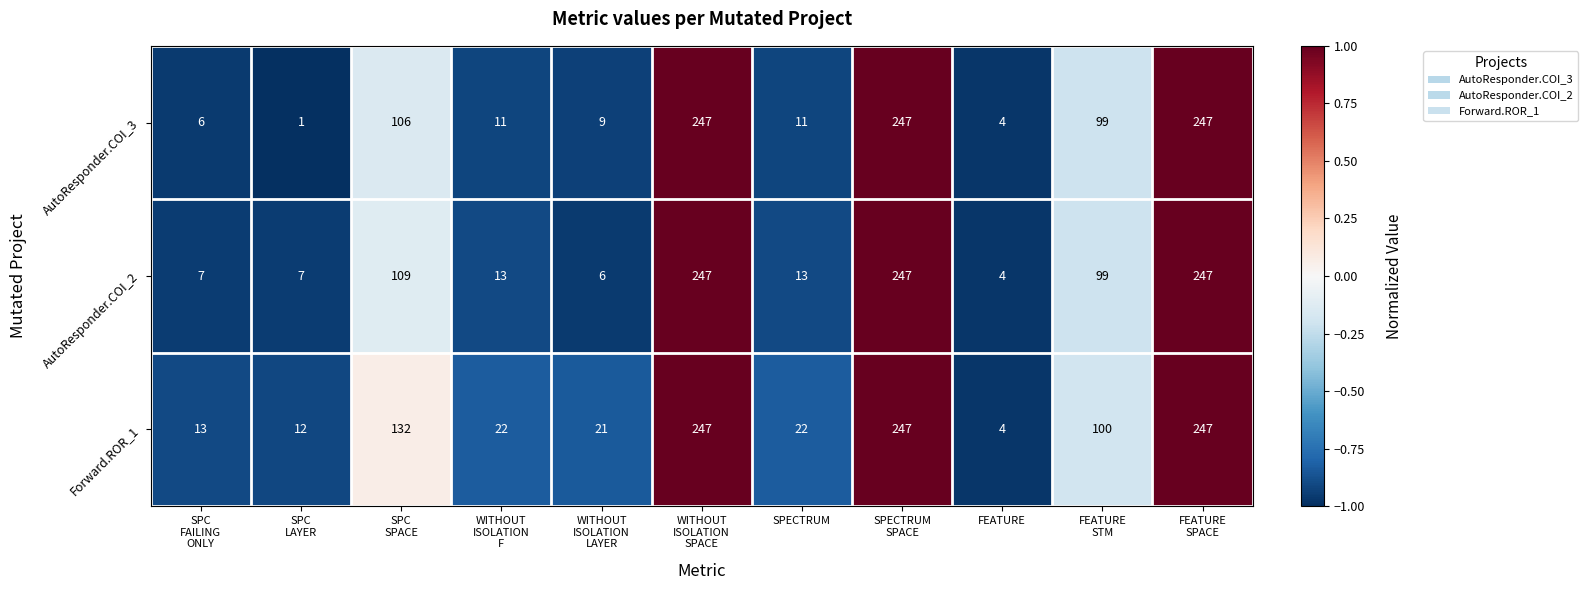

Which series has the largest total across all categories?

Forward.ROR_1